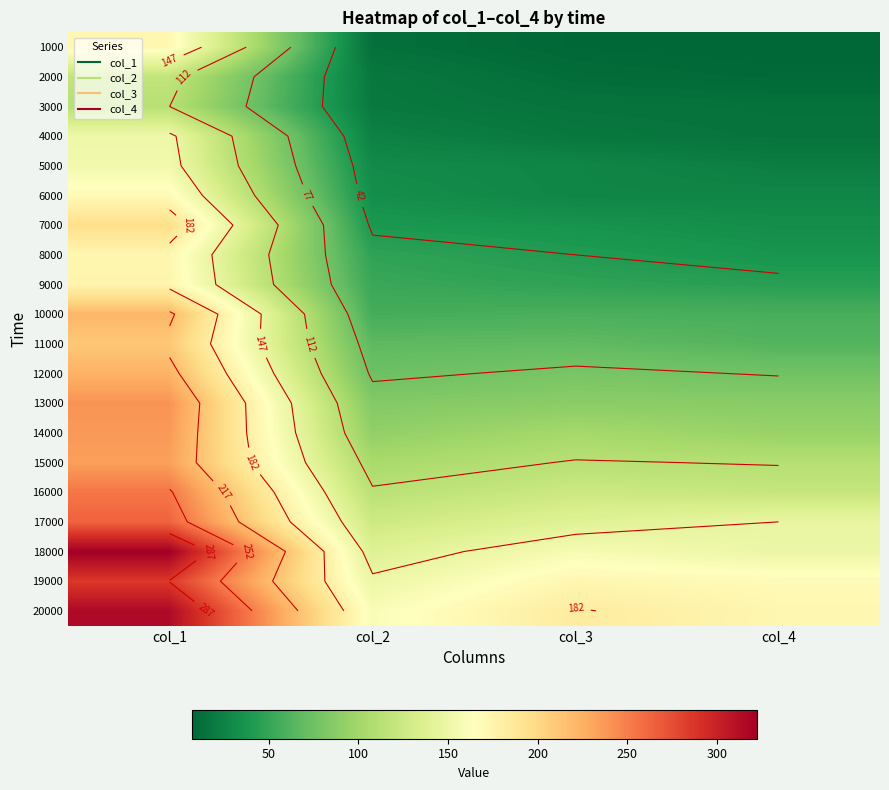

Which label corresponds to the largest value in the chart?

col_1